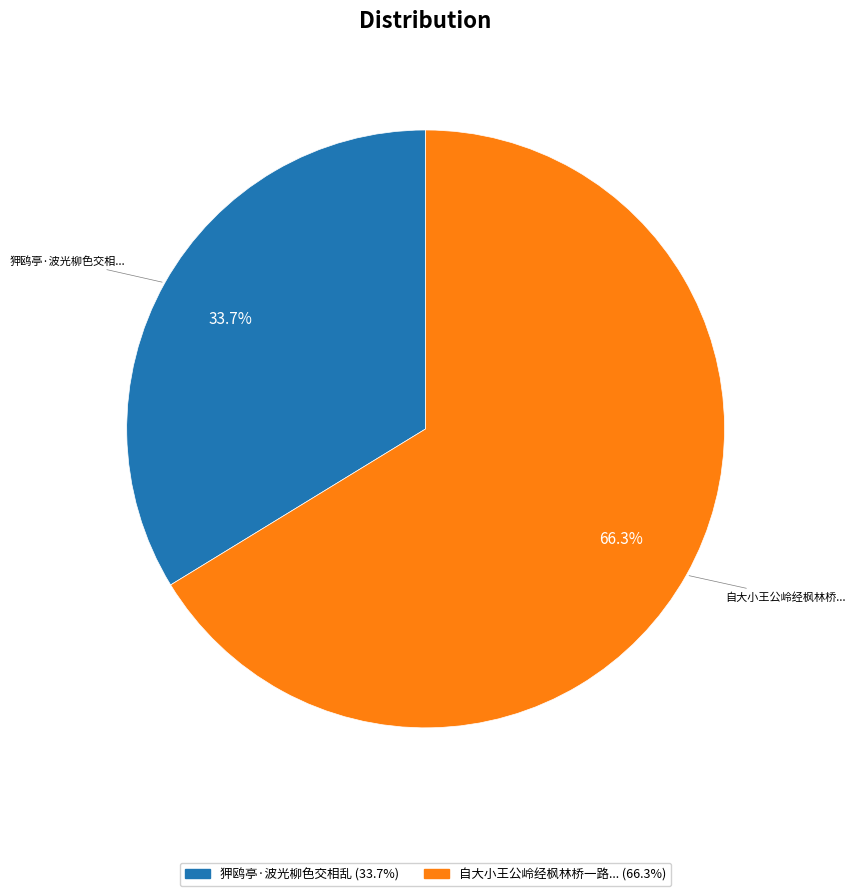

Does any single category account for the majority?

Yes